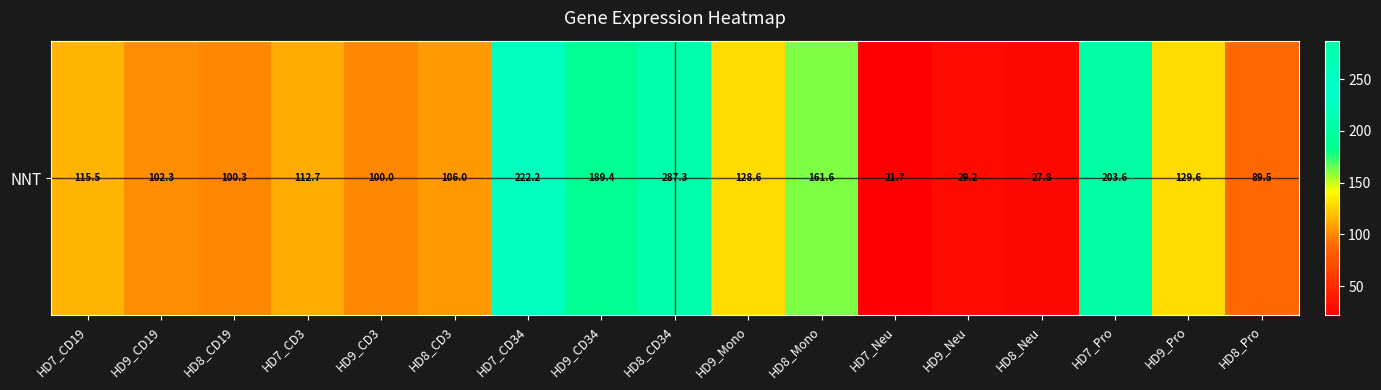

The value at HD8_Neu is 40.3. True or false?

False